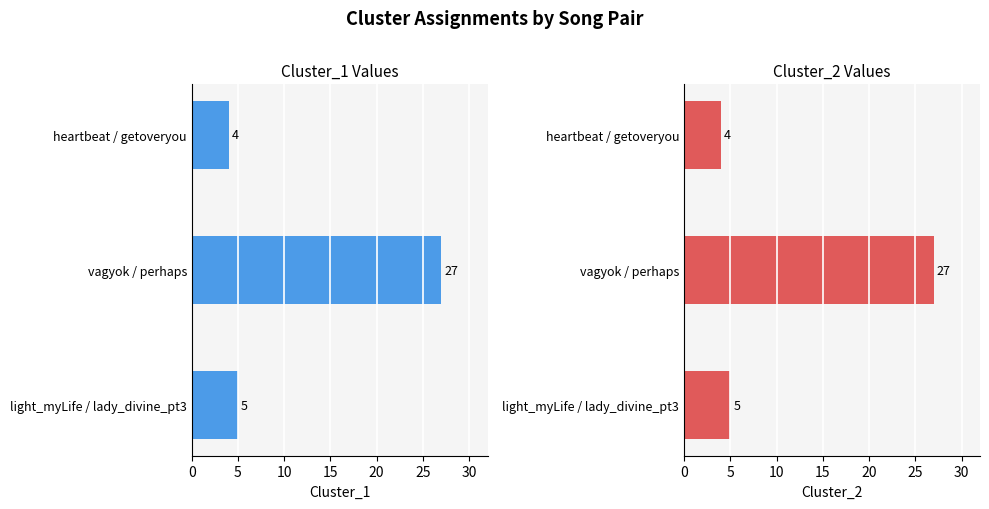

How many data points in Cluster_2 are above 5?

1